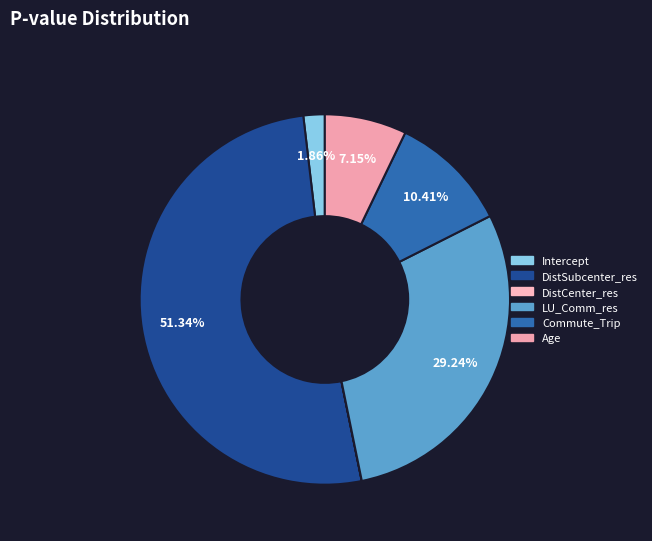

What is the smallest slice in the pie chart?

DistCenter_res